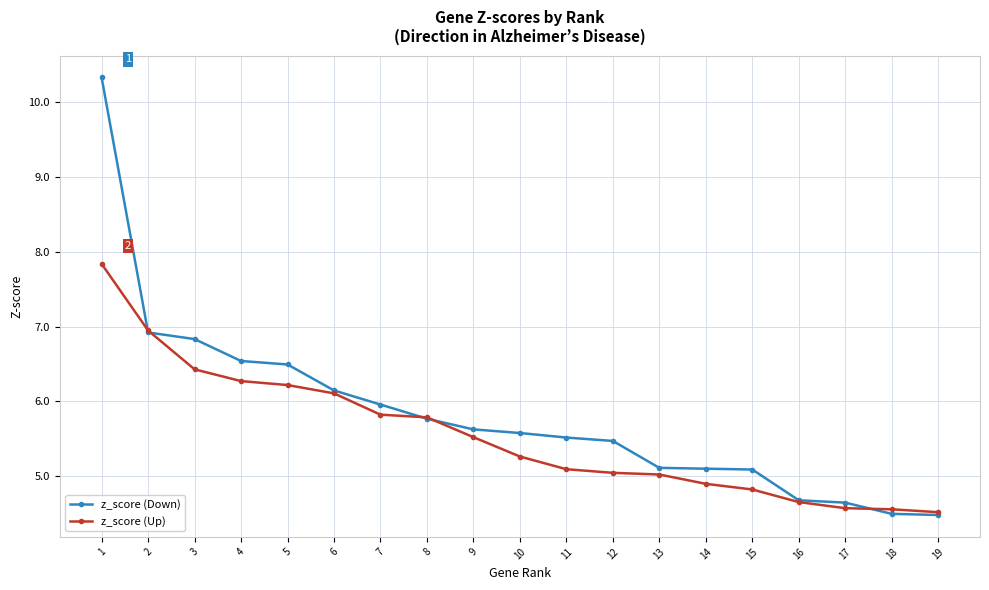

The value of z_score (Down) at 11 is 8.7. True or false?

False